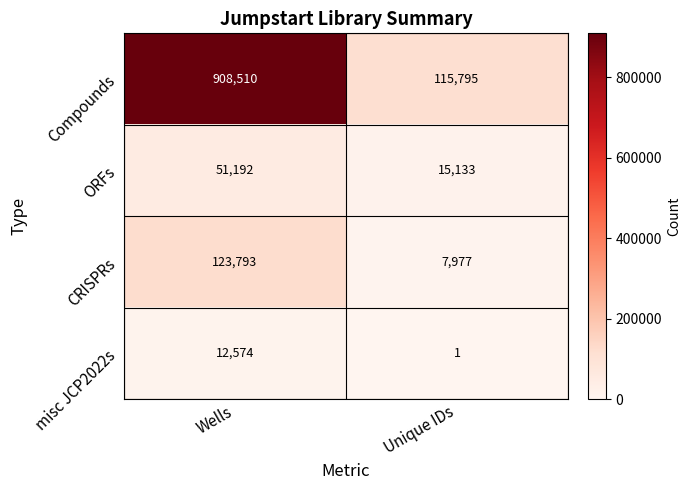

Which series has the largest total across all categories?

Compounds